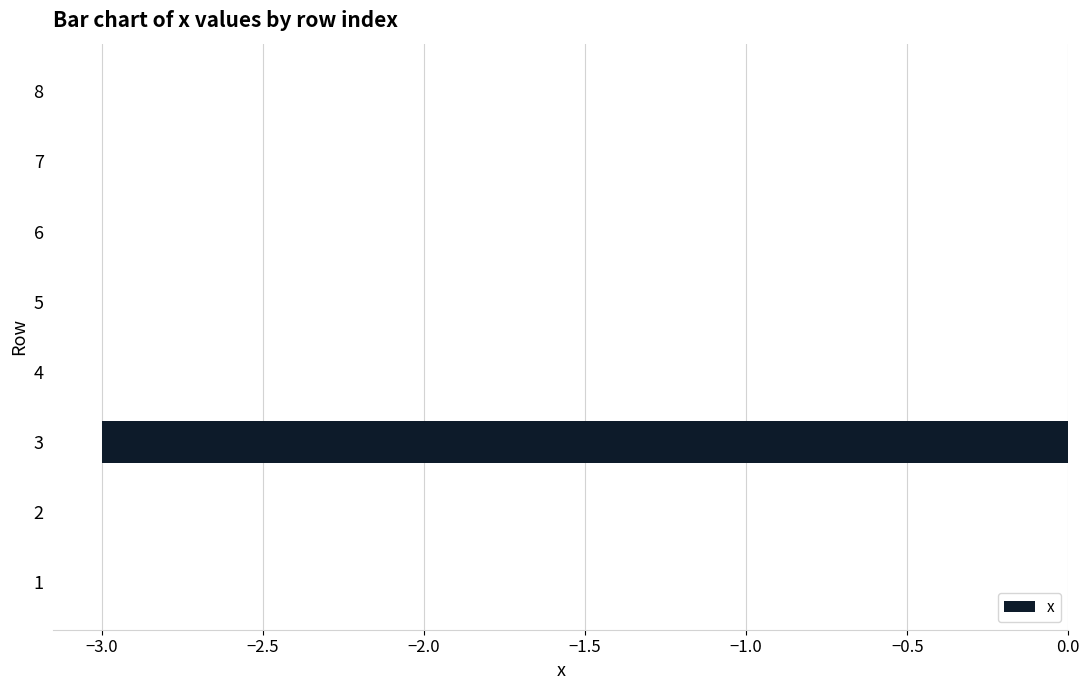

Between 3 and 5, which is larger?

5